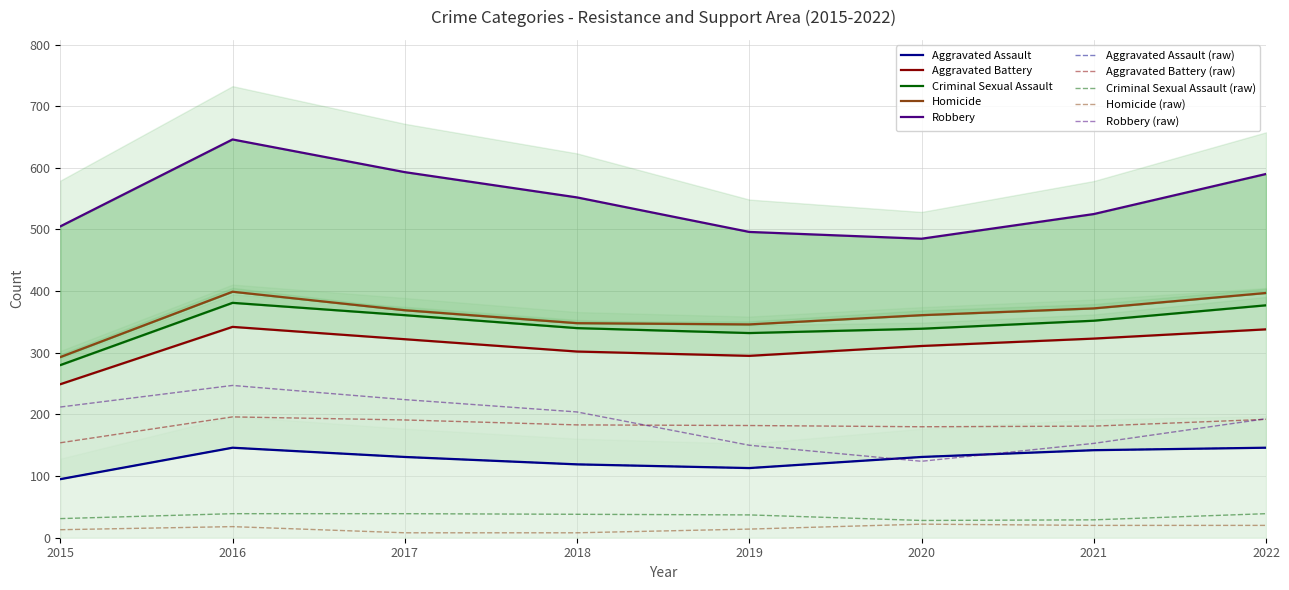

Reading left to right, list all the values displayed in this chart.

Aggravated Assault: 95	146	131	119	113	131	142	146
Aggravated Battery: 154	196	191	183	182	180	181	192
Criminal Sexual Assault: 31	39	39	38	37	28	29	39
Homicide: 13	18	8	8	14	22	20	20
Robbery: 212	247	224	204	150	124	153	193